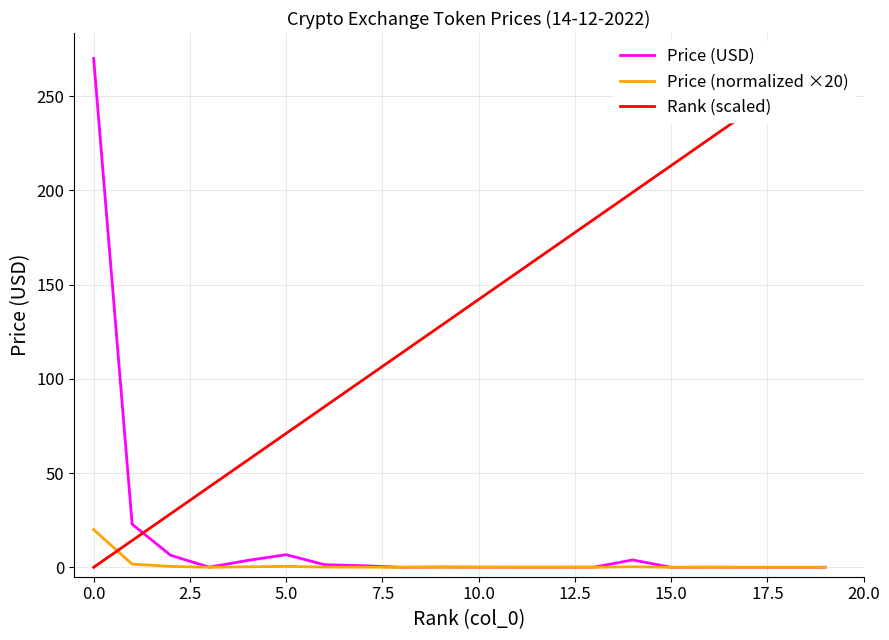

Rank the series at 13 from lowest to highest value.

Price (normalized ×20), Price (USD), Rank (scaled)